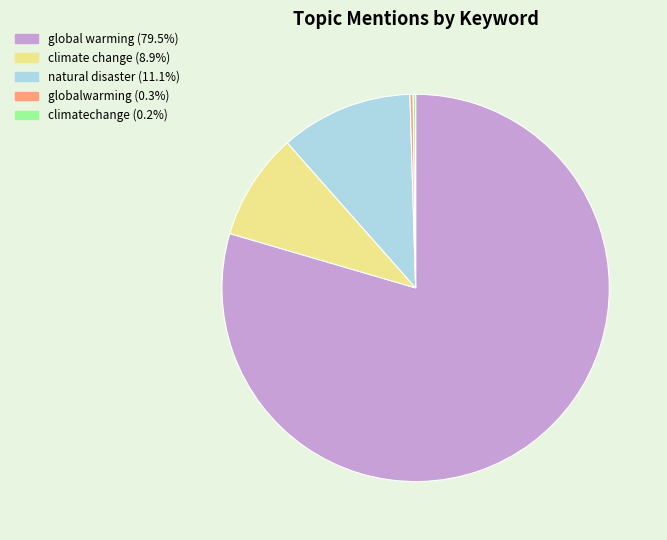

What is the majority slice?

global warming